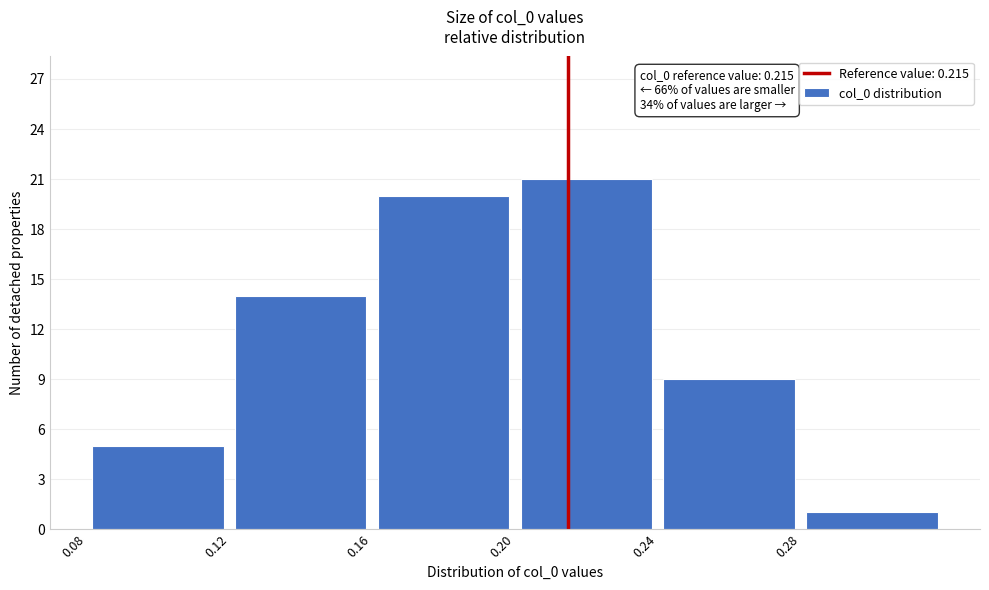

Over which range of the x-axis is the bar tallest?

0.20 to 0.24